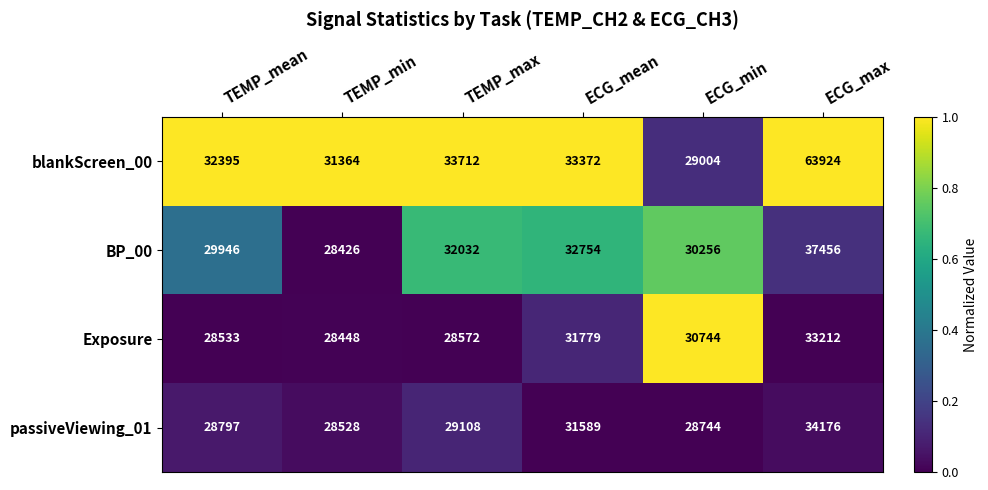

Which category has the highest value across all series?

ECG_max